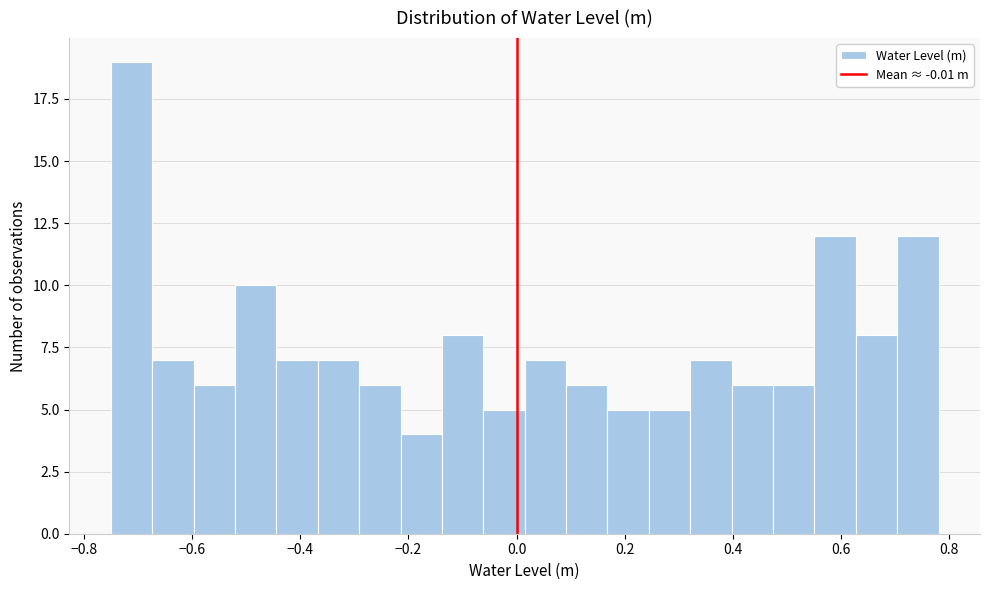

Around what value on the x-axis is the tallest bar? Give the approximate position of its centre, as read against the axis.

-0.72